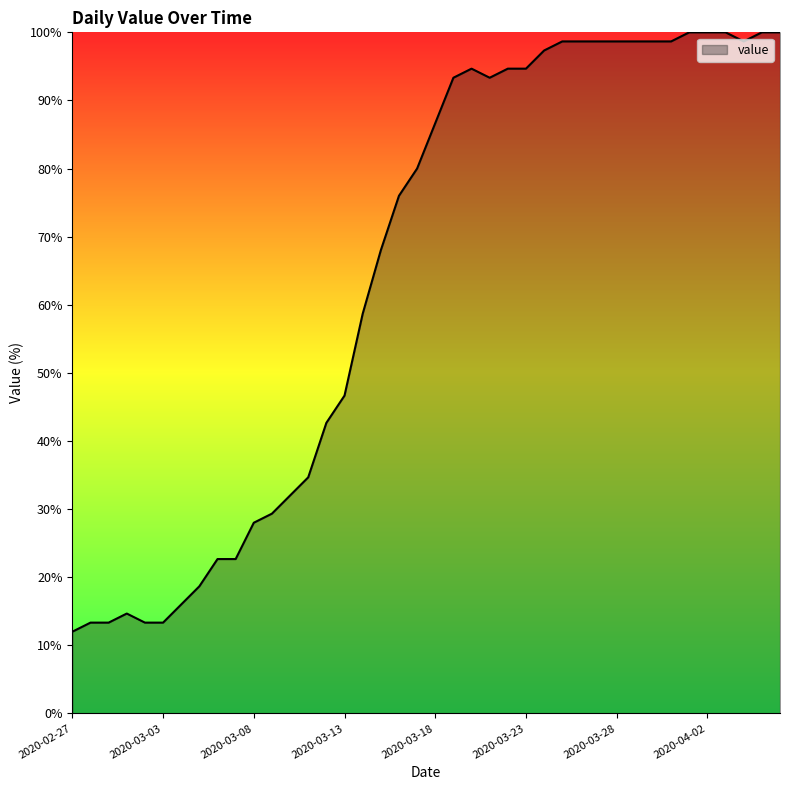

What is the maximum value shown in the chart?

100.0